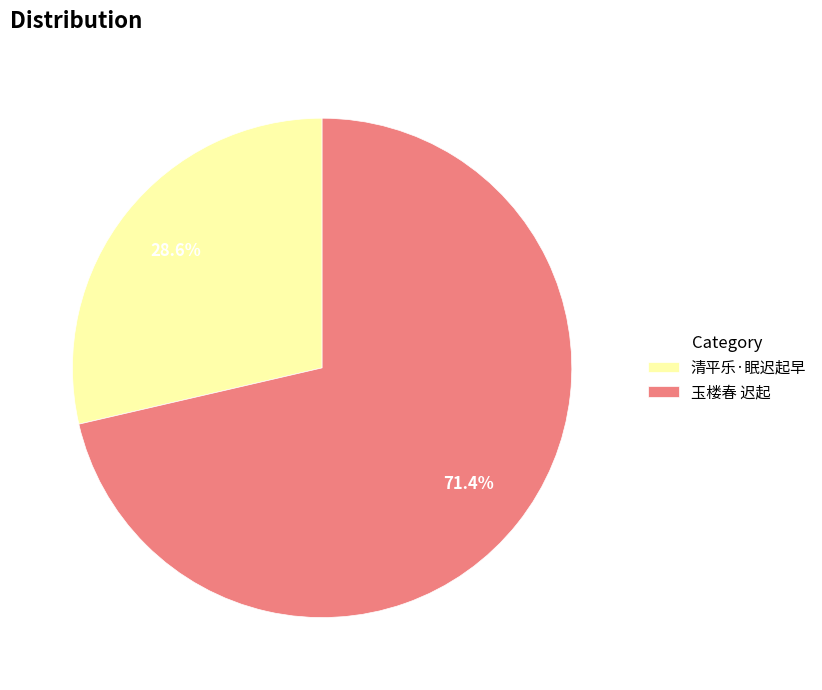

Between 玉楼春 迟起 and 清平乐·眠迟起早, which is larger?

玉楼春 迟起